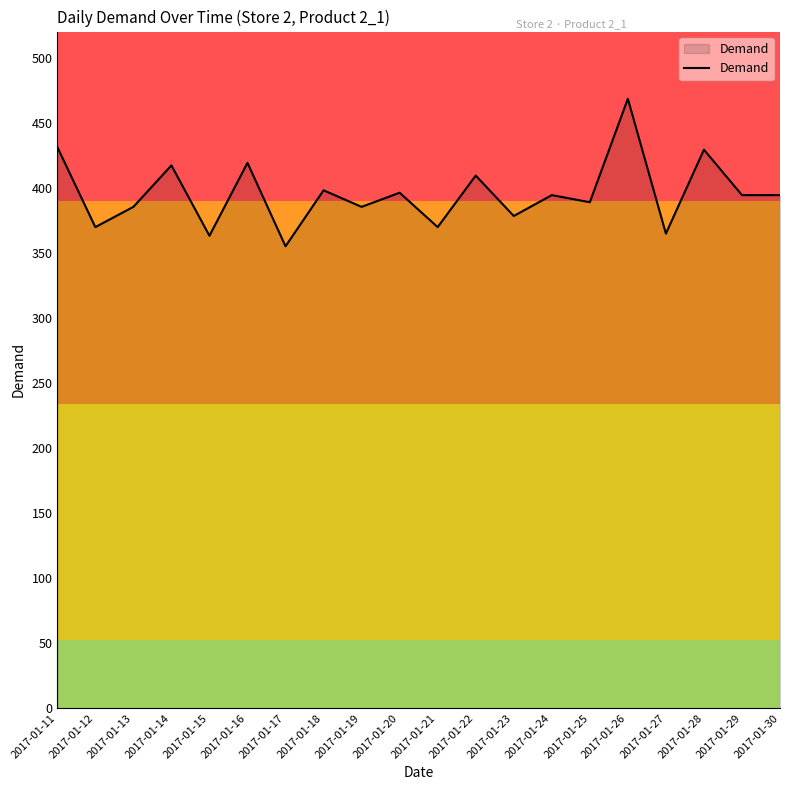

True or false: the data shows 396.1 at 2017-01-20.

True